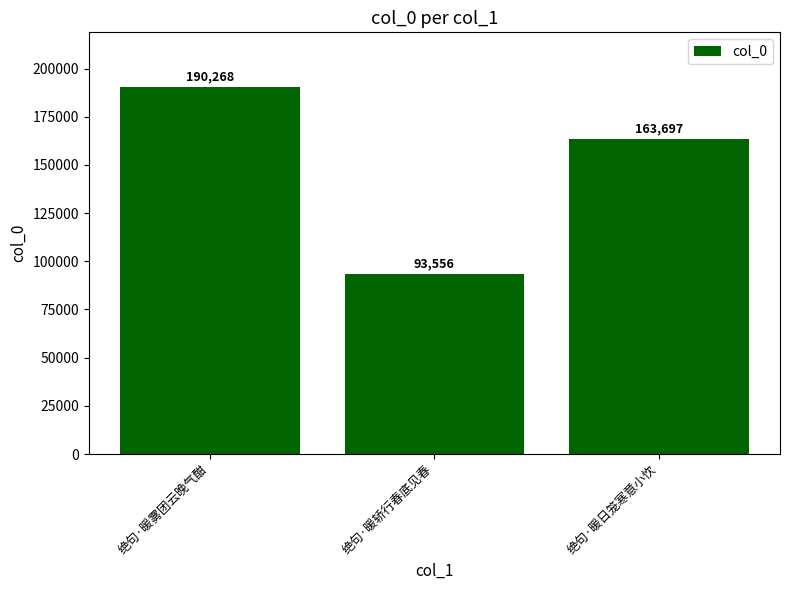

Which label corresponds to the smallest value in the chart?

绝句·暖轿行春底见春